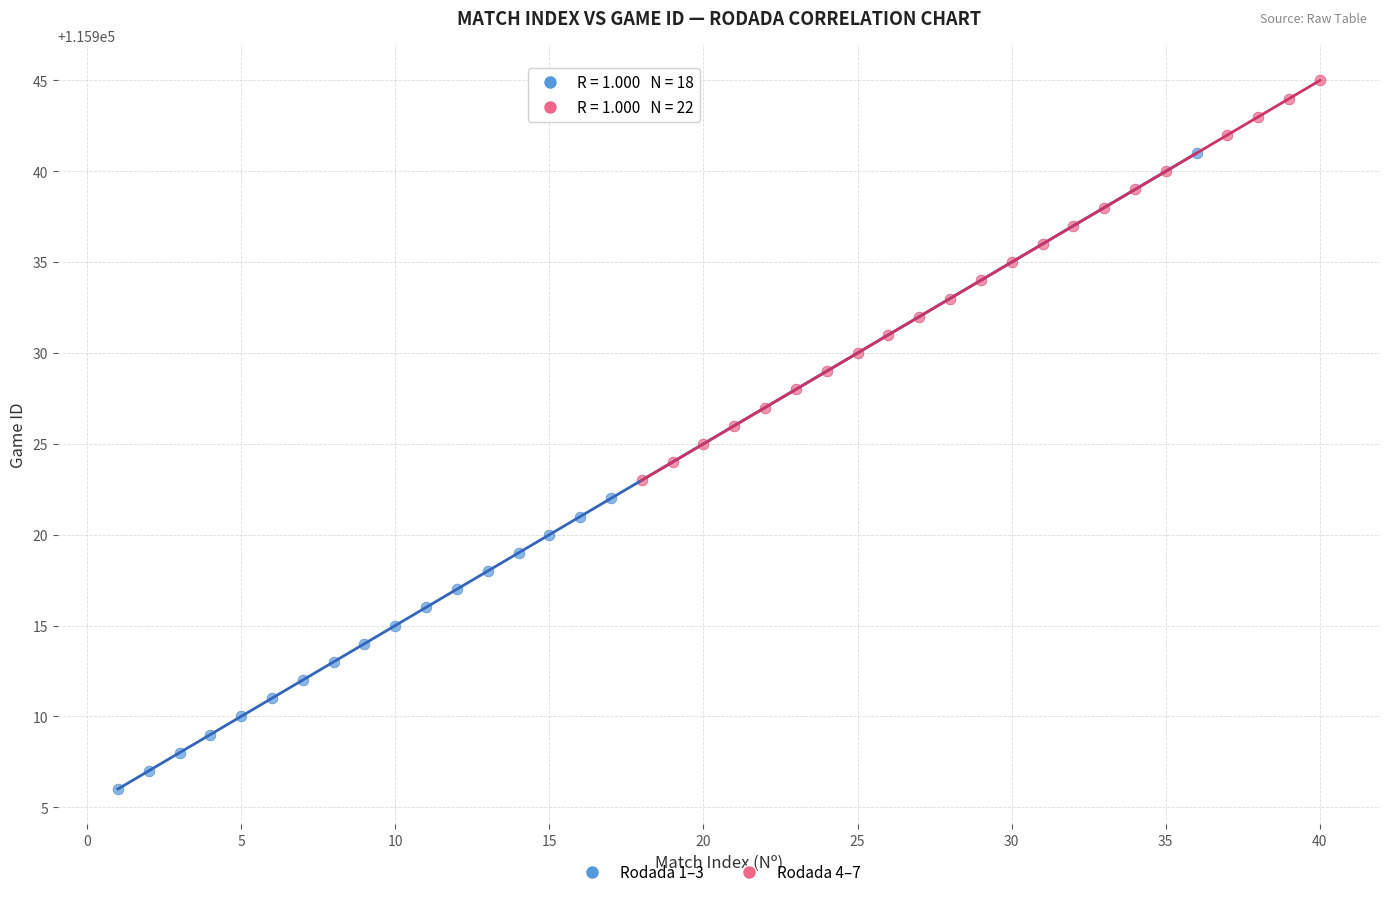

Which series reaches the minimum Y coordinate?

Rodada 1–3